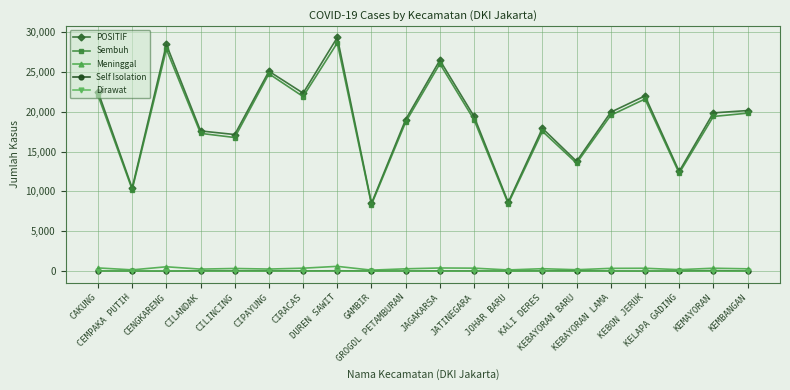

What is the sum of all Self Isolation values?

558